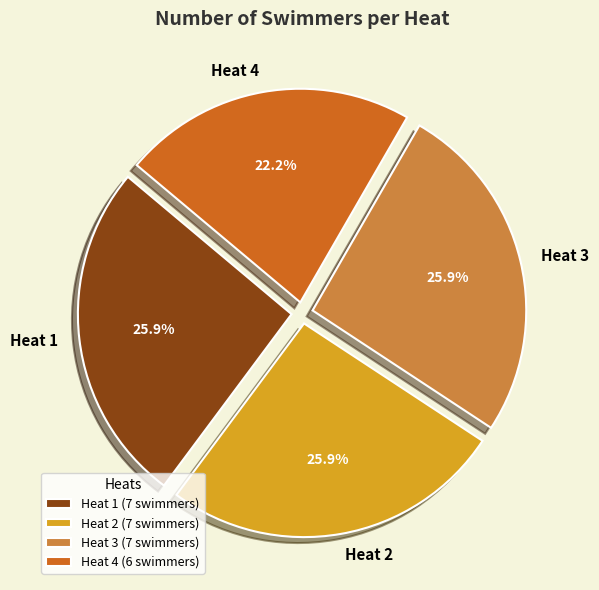

What percentage is the Heat 4 slice, to the nearest percent?

22%